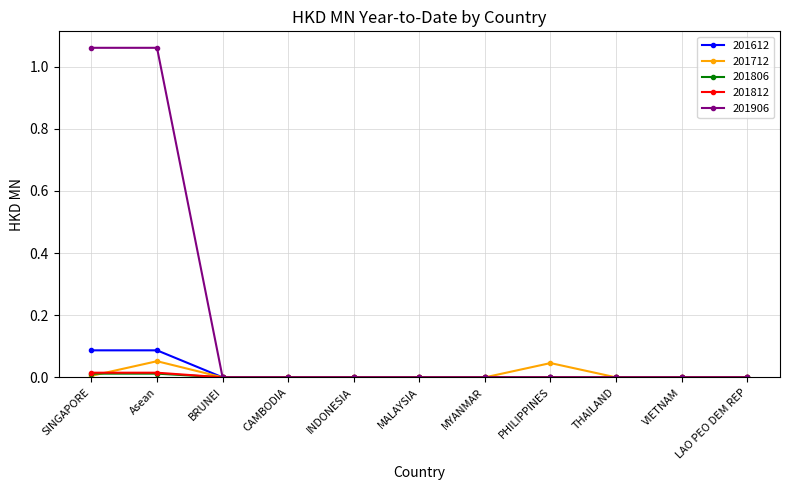

The 201812 series shows 0.0 at THAILAND. True or false?

True